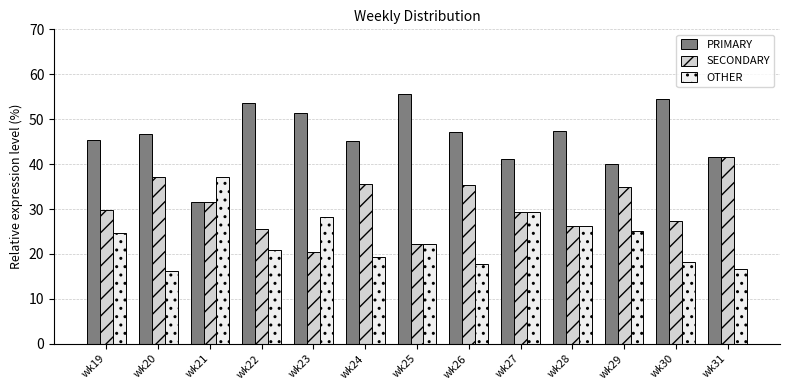

How many groups of bars are there?

13